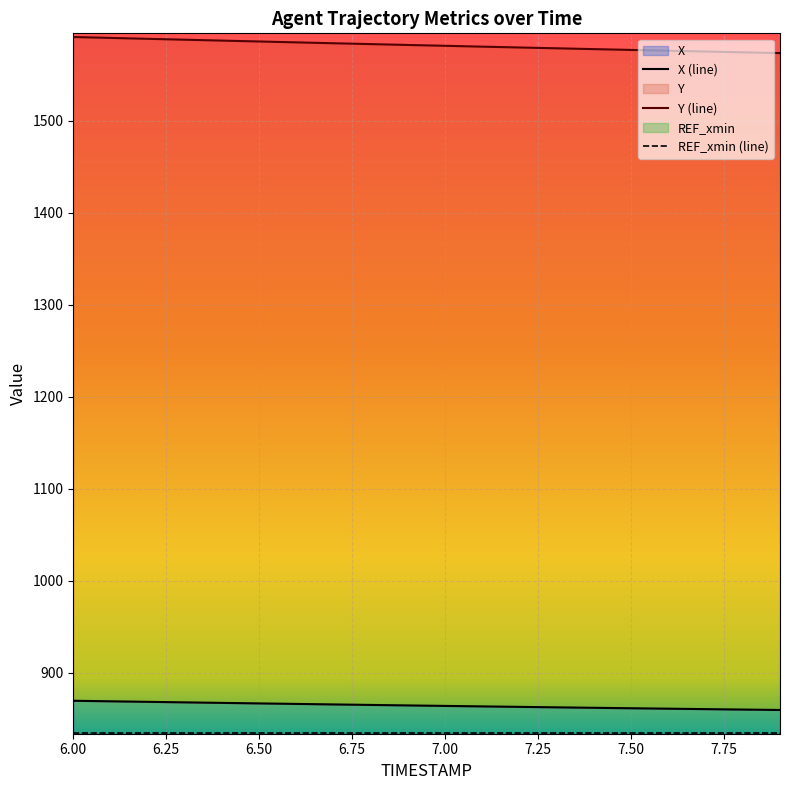

What is the difference between the maximum and minimum values in the Y series?

17.5